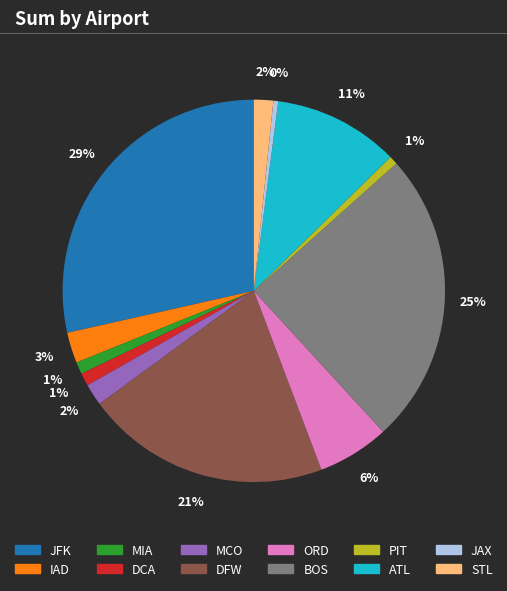

The MCO slice represents 13% of the pie. True or false?

False